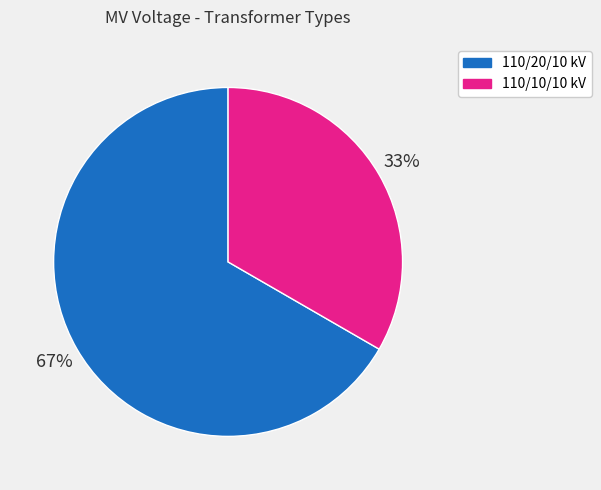

To the nearest percent, what is the average slice percentage?

50%